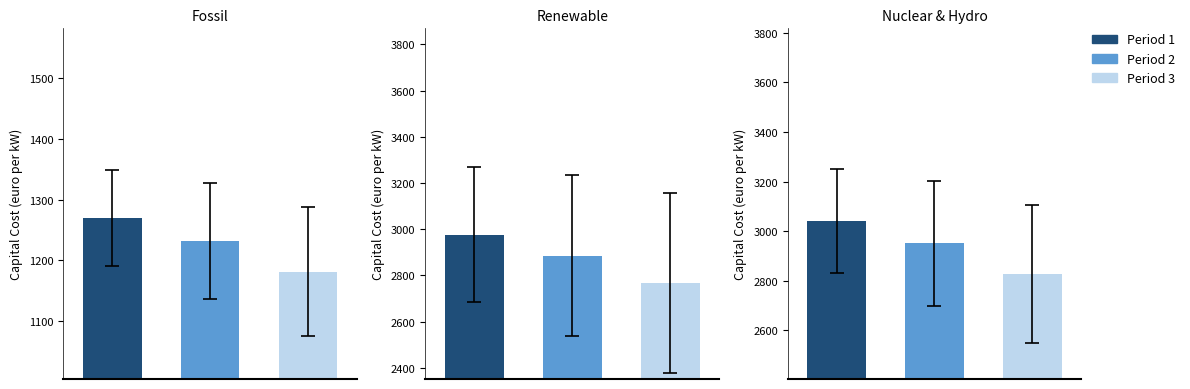

What are all the series names shown in the legend?

Period 1, Period 2, Period 3